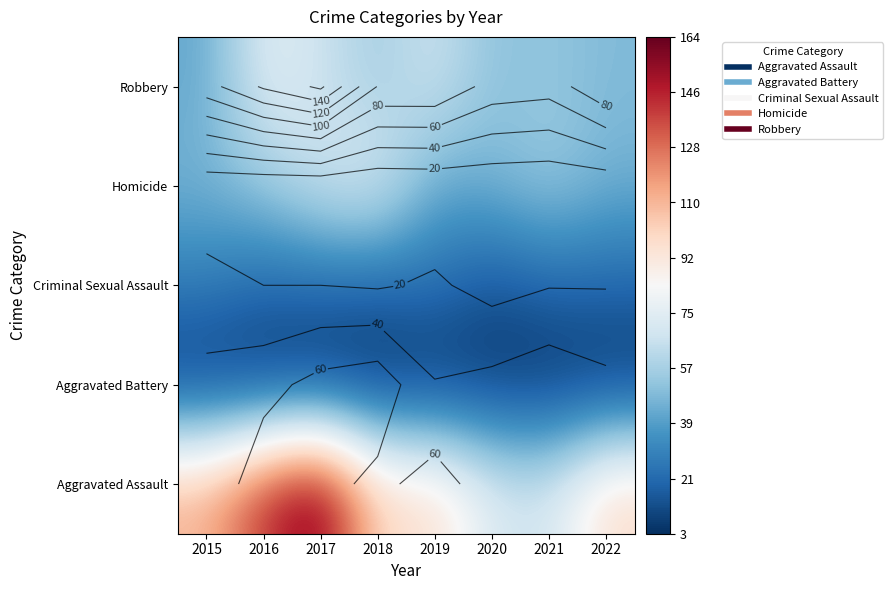

The value of Aggravated Assault at 2016 is 205. True or false?

False